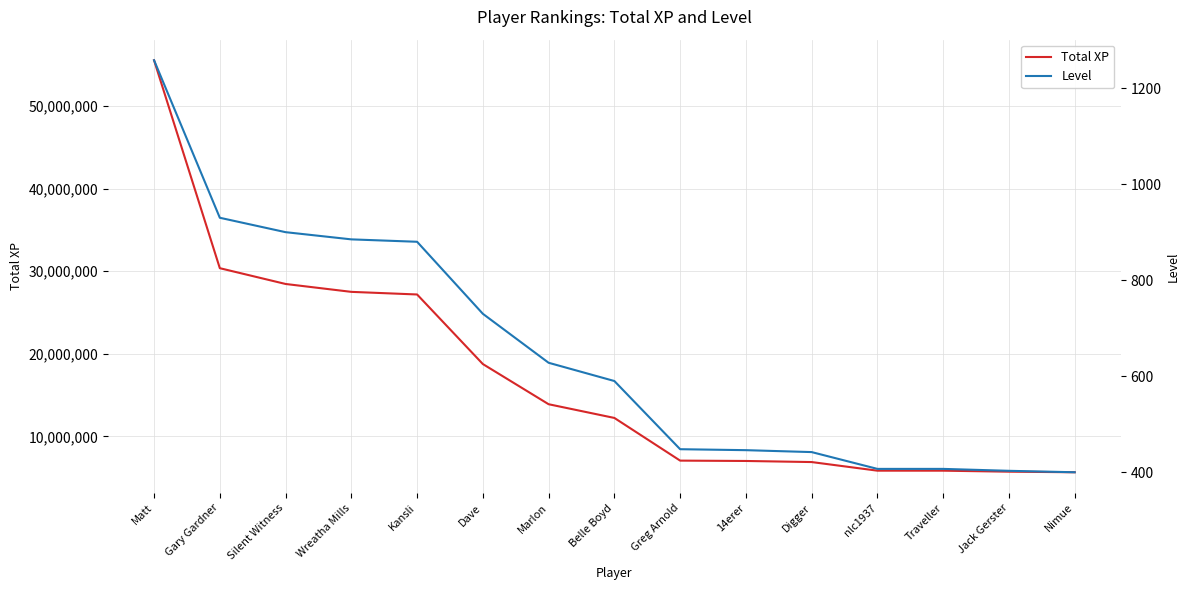

Which series has the widest spread of values?

Total XP